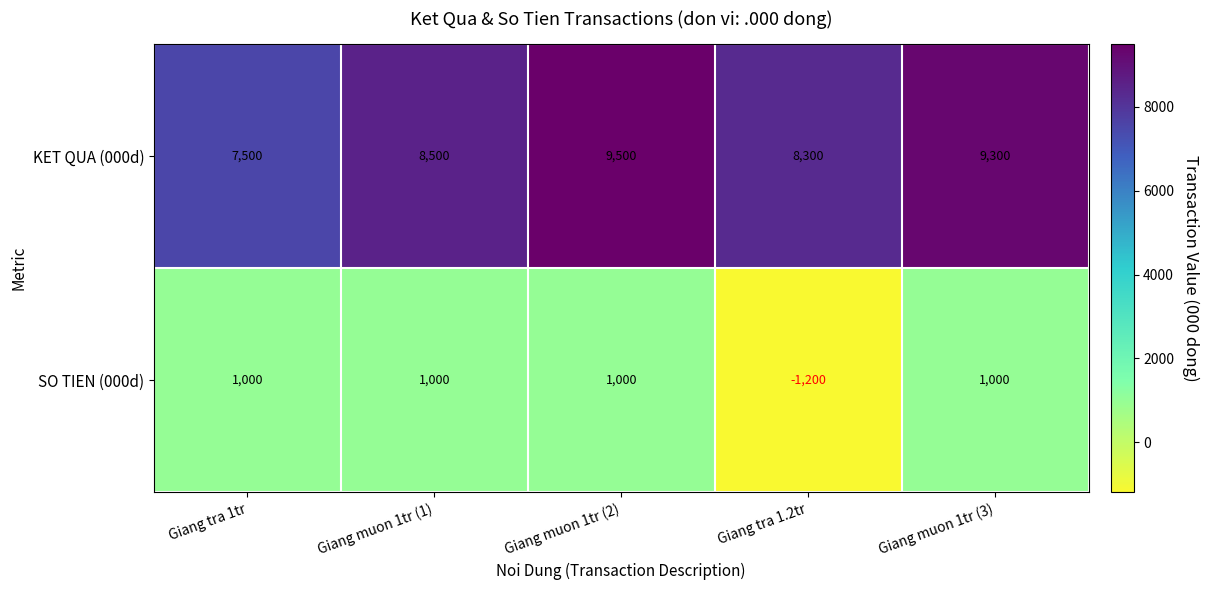

At how many categories does at least one series exceed 5832?

5